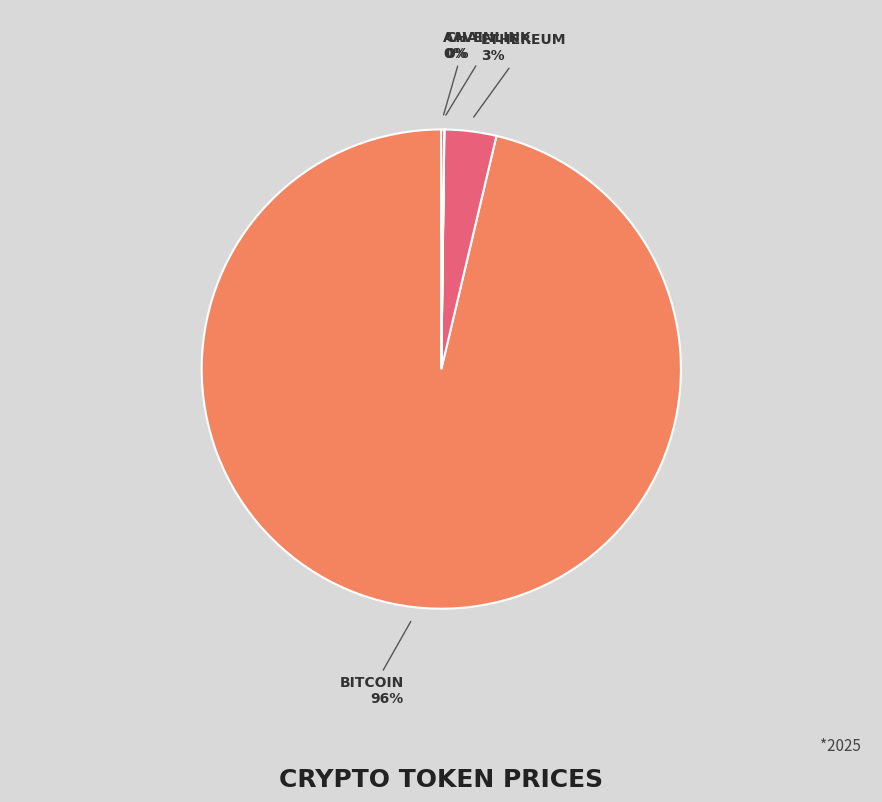

To the nearest percent, what is the average slice percentage?

25%